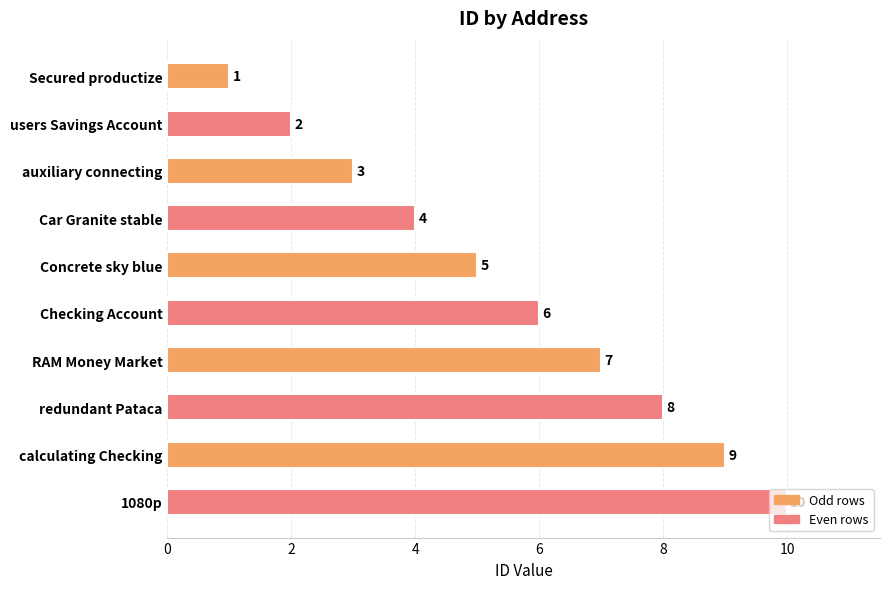

True or false: the data shows 5 at auxiliary connecting.

False